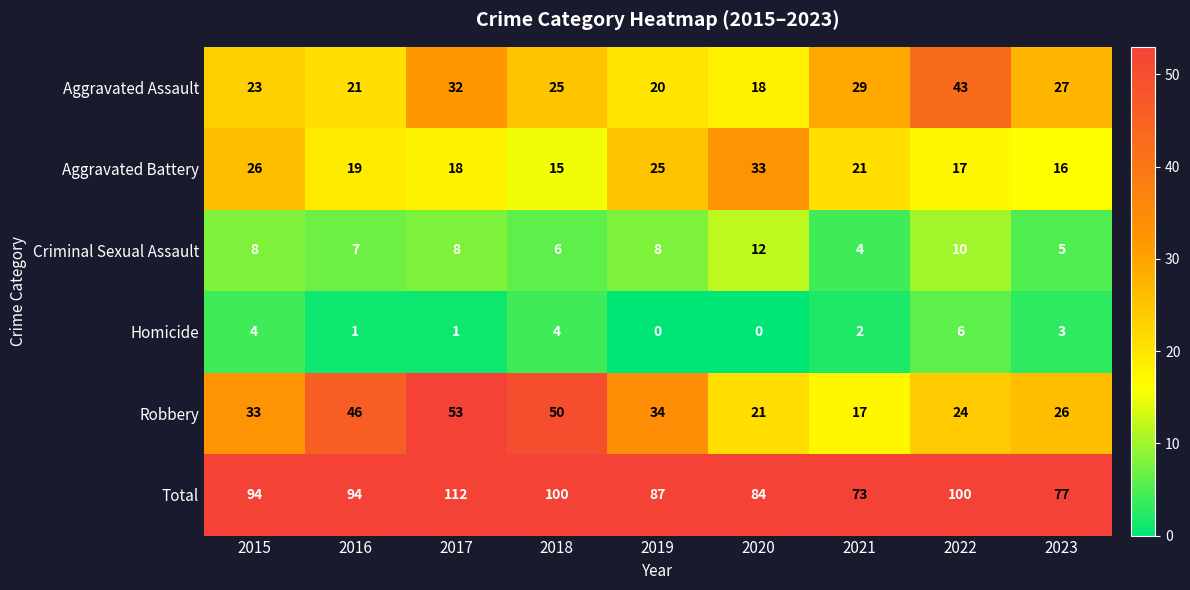

Rank the series at 2017 from highest to lowest value.

Total, Robbery, Aggravated Assault, Aggravated Battery, Criminal Sexual Assault, Homicide